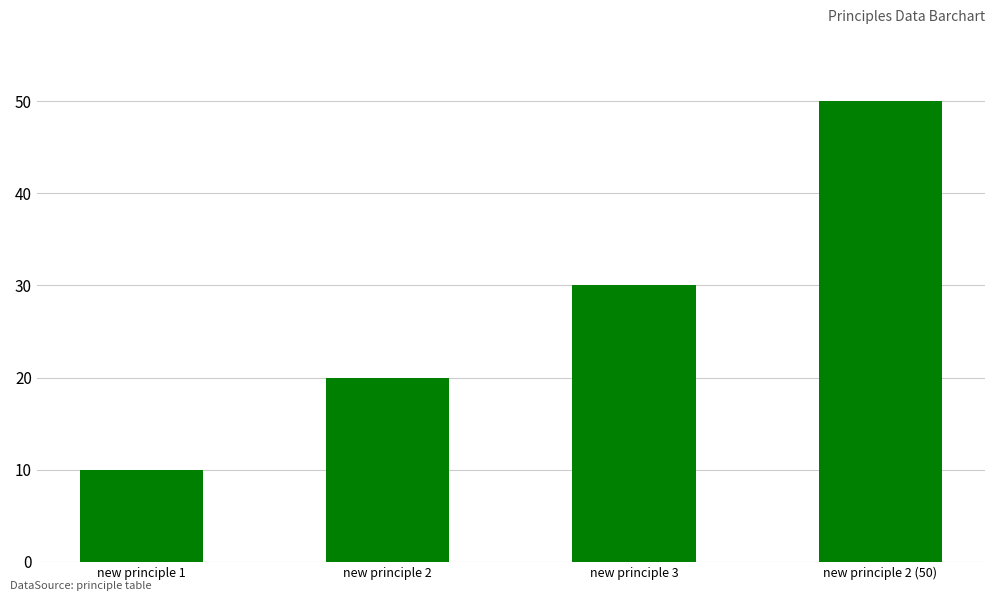

Where is the data nearest to the value 30?

new principle 3